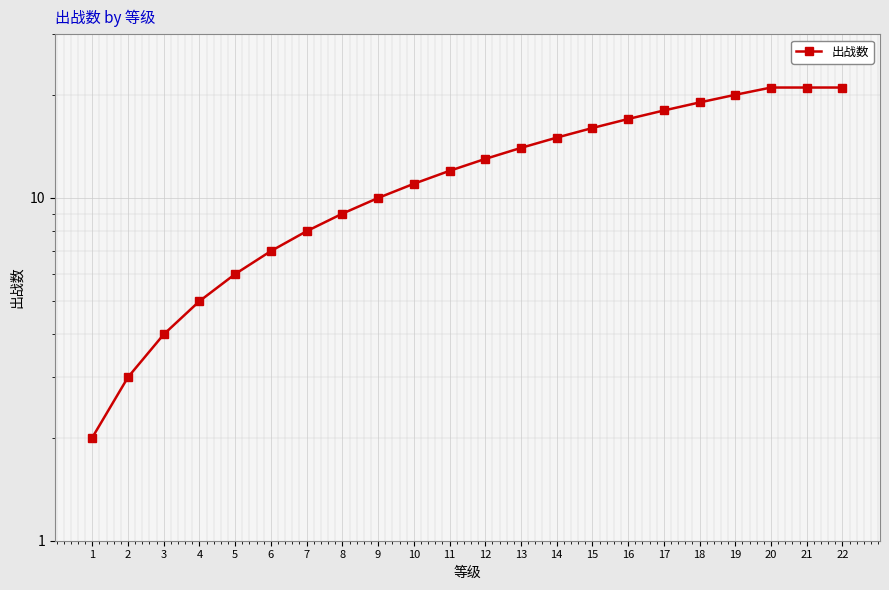

What is the average value?

12